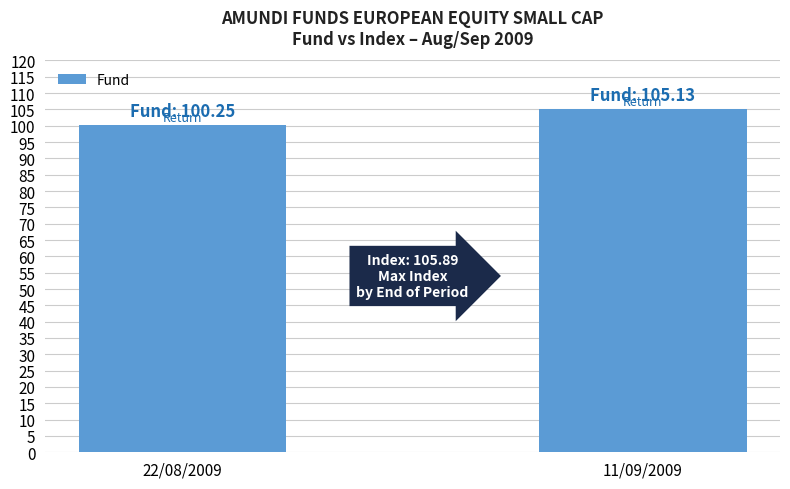

Which category has the lowest value across all series?

22/08/2009